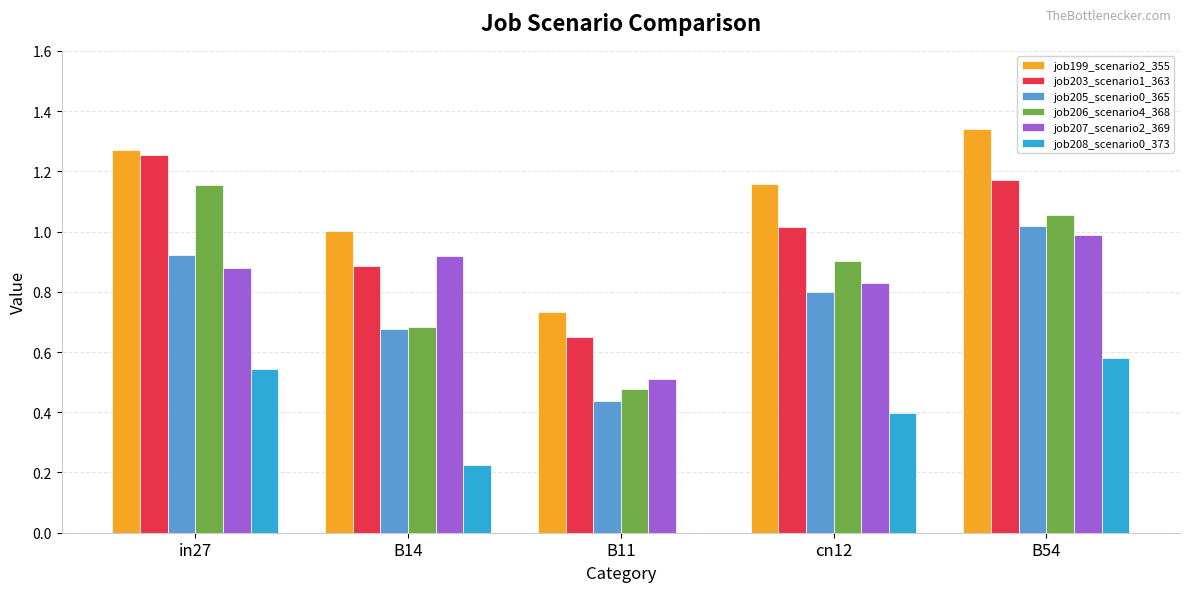

What are all the series names shown in the legend?

job199_scenario2_355, job203_scenario1_363, job205_scenario0_365, job206_scenario4_368, job207_scenario2_369, job208_scenario0_373